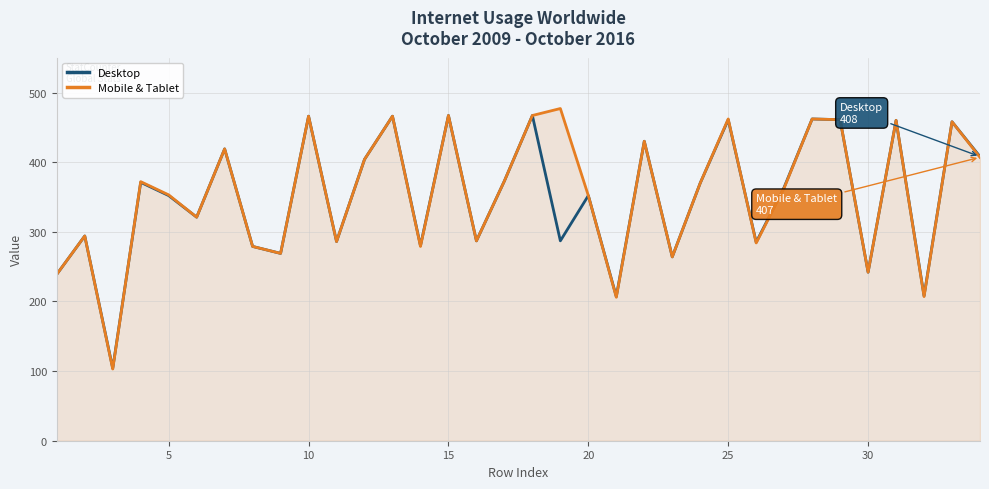

What is the total value across all series at 15?

934